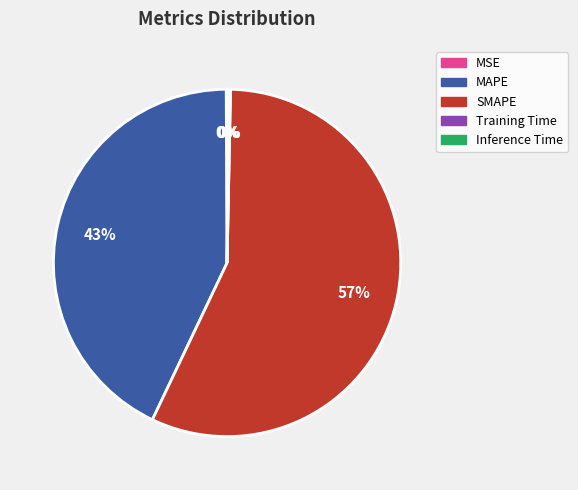

To the nearest percent, what portion does SMAPE represent?

57%